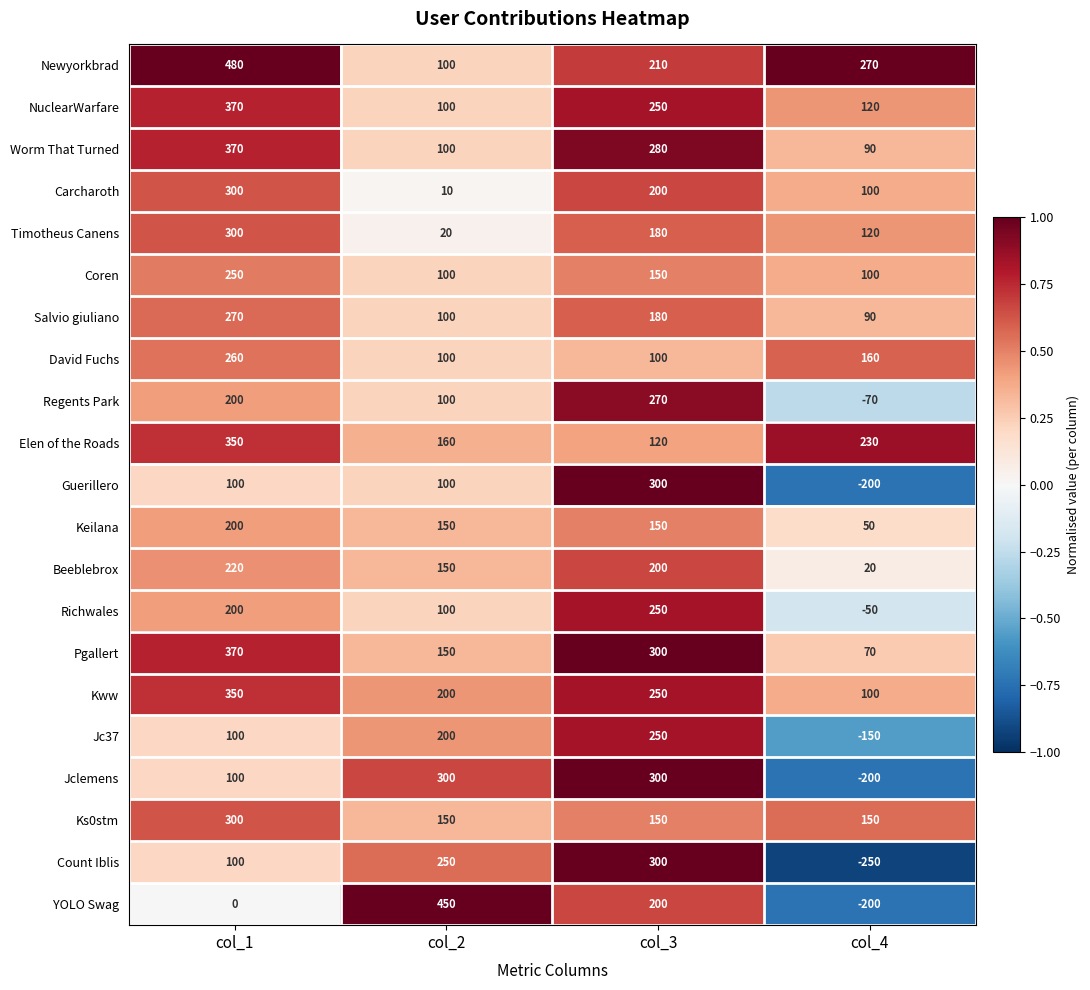

What value does the Keilana series have at col_3?

150